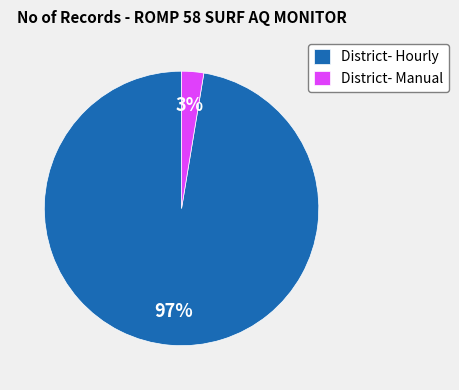

Which has a higher value, District- Hourly or District- Manual?

District- Hourly